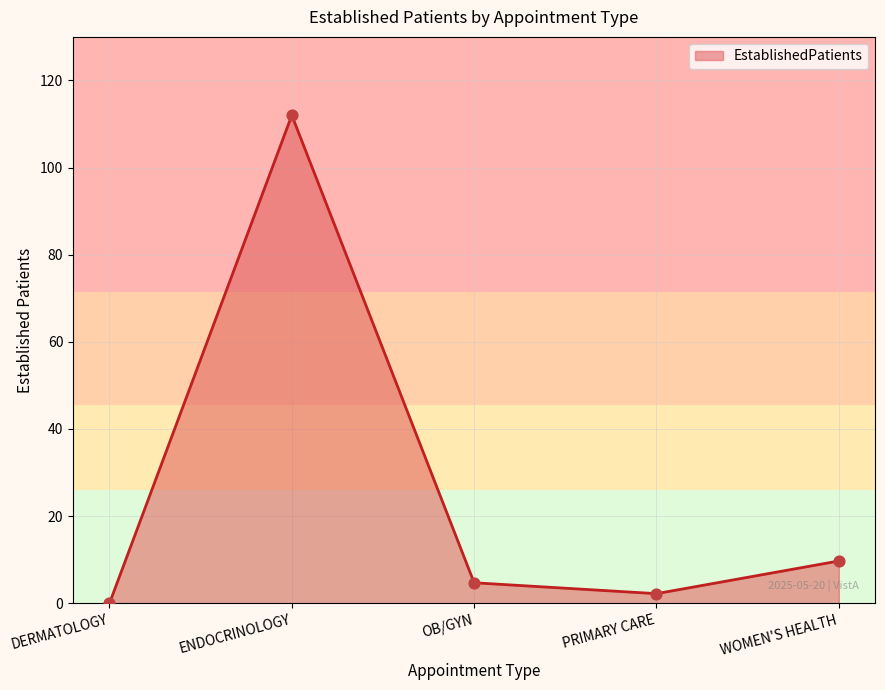

What is the change in value from DERMATOLOGY to ENDOCRINOLOGY?

+112.0